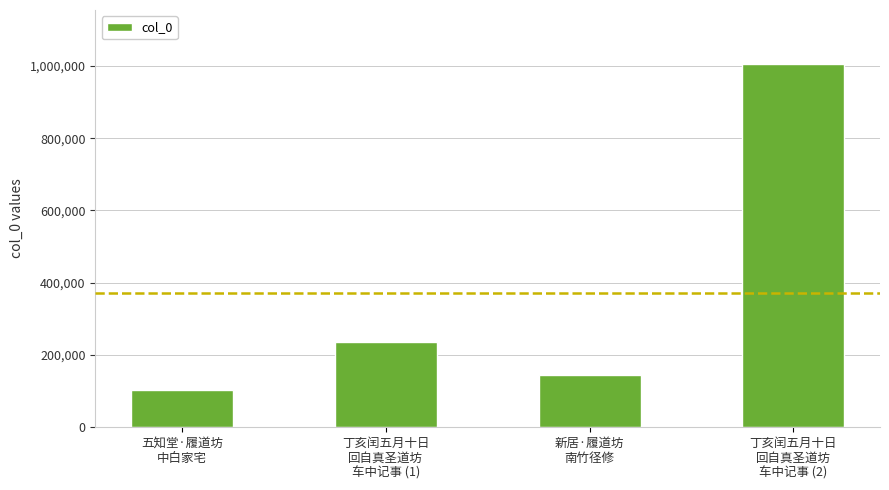

What is the sum of the values at 新居·履道坊
南竹径修 and 丁亥闰五月十日
回自真圣道坊
车中记事 (2)?

1147867